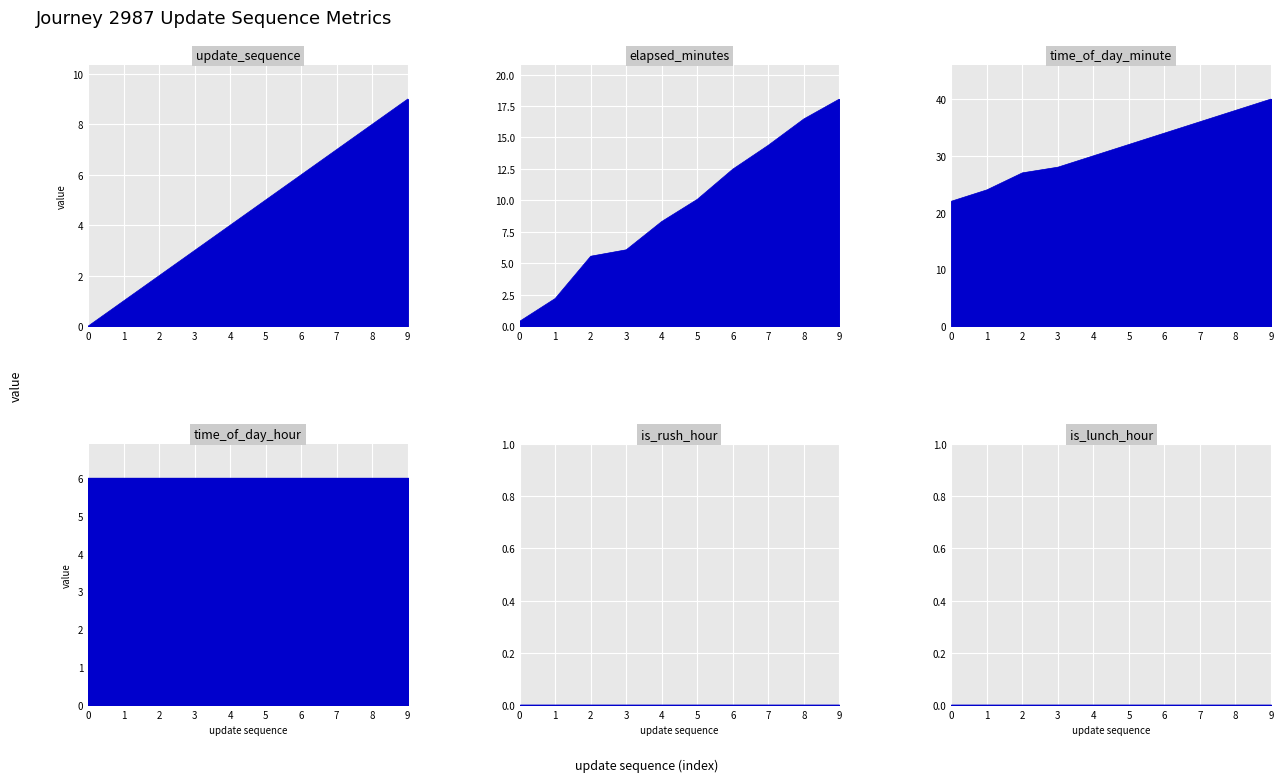

What is the spread (max minus min) of values at 5?

27.0